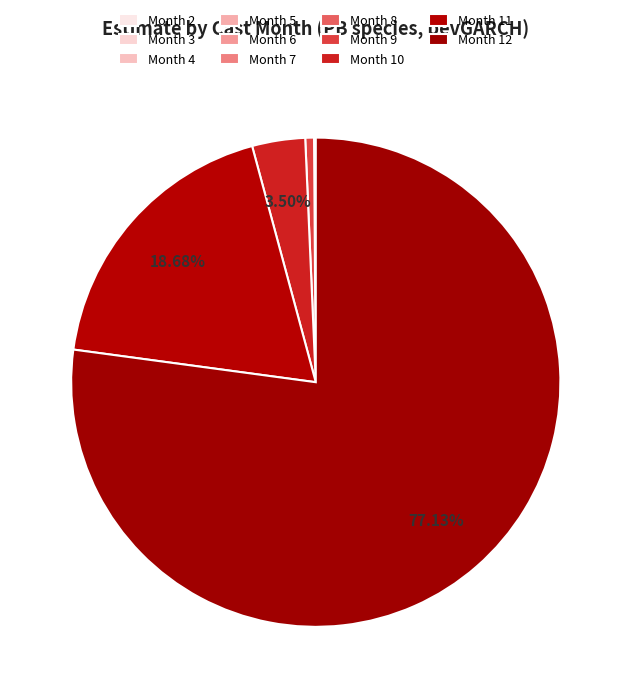

Which slice is the largest?

Month 12